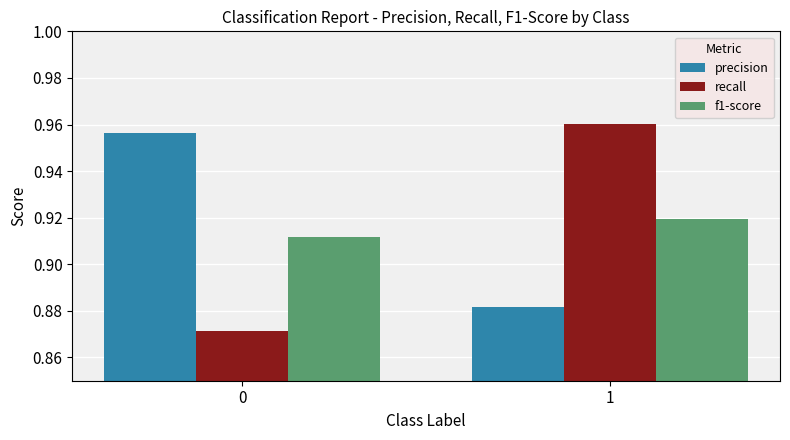

What is the difference between the highest and lowest values at 1?

0.1